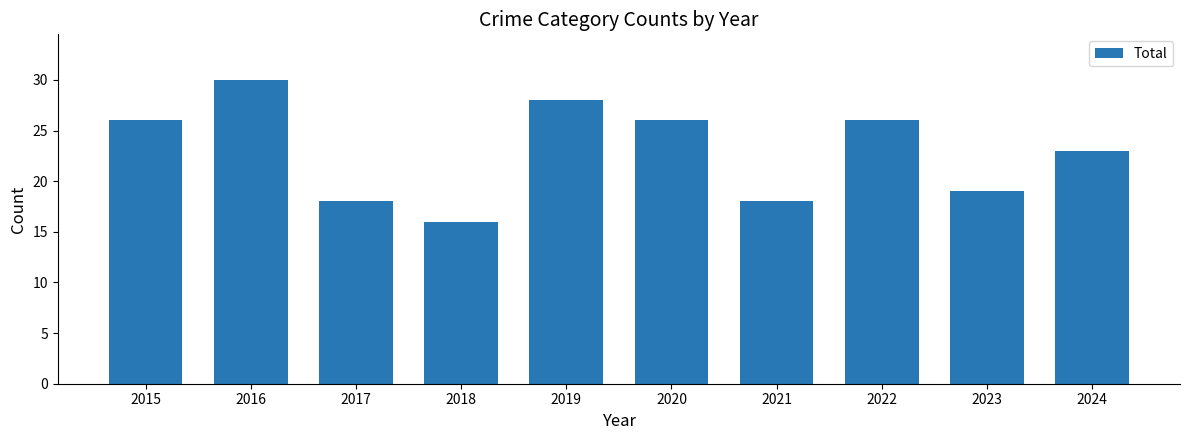

What is the difference between the maximum and minimum values?

14